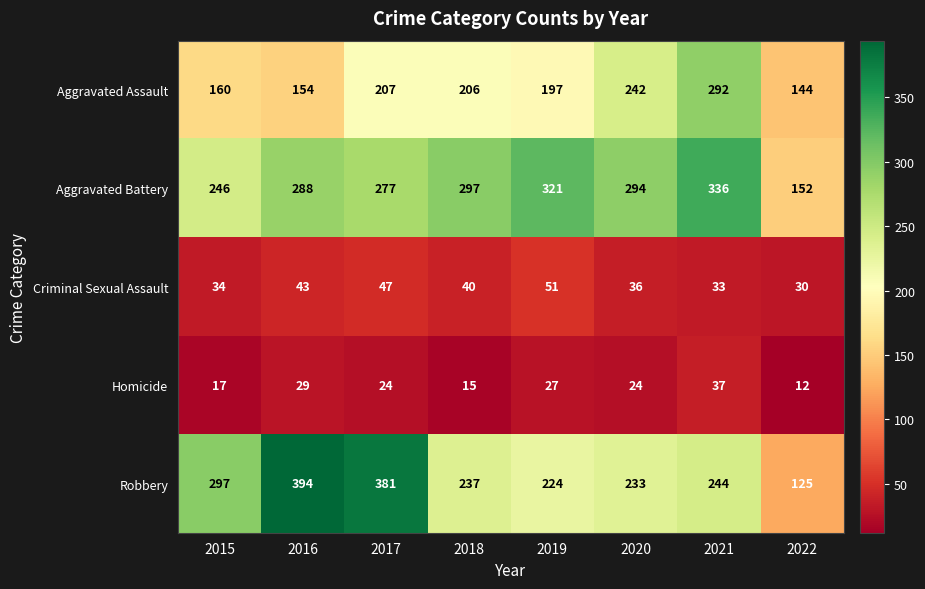

The value of Aggravated Battery at 2021 is 336. True or false?

True